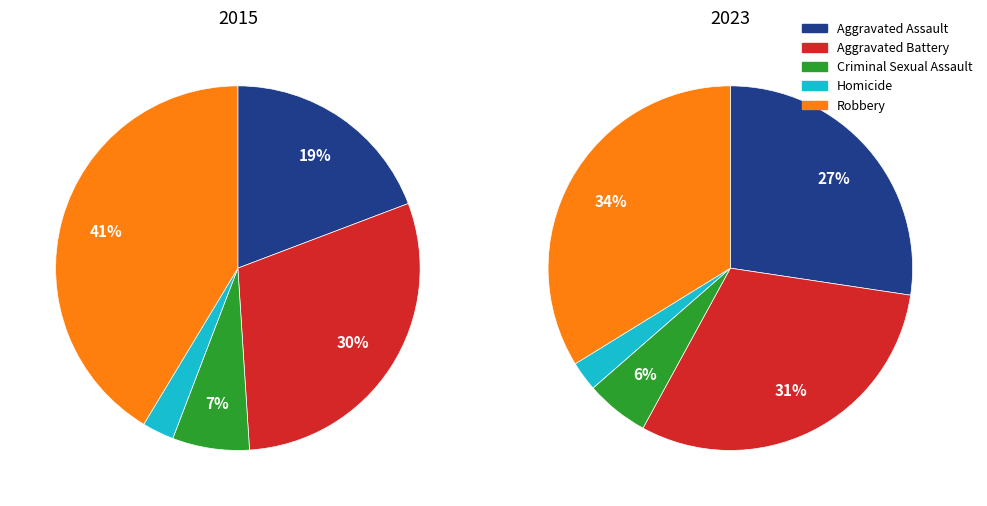

What is the smallest slice in the pie chart?

Homicide